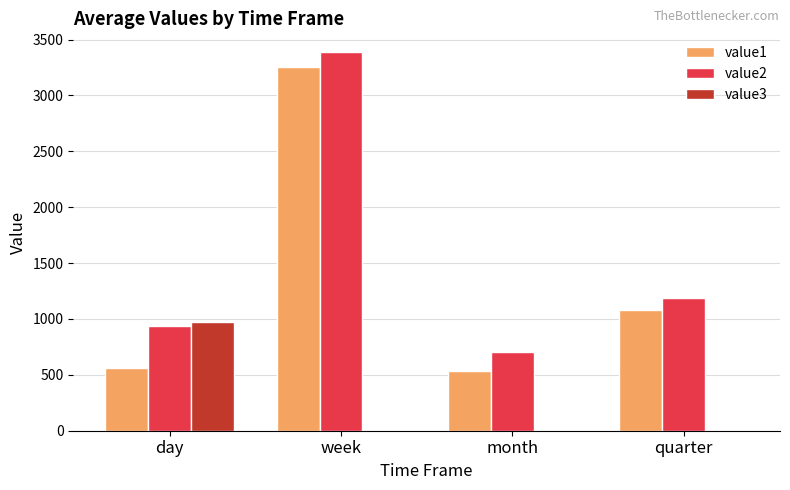

How many categories are shown in the chart?

4